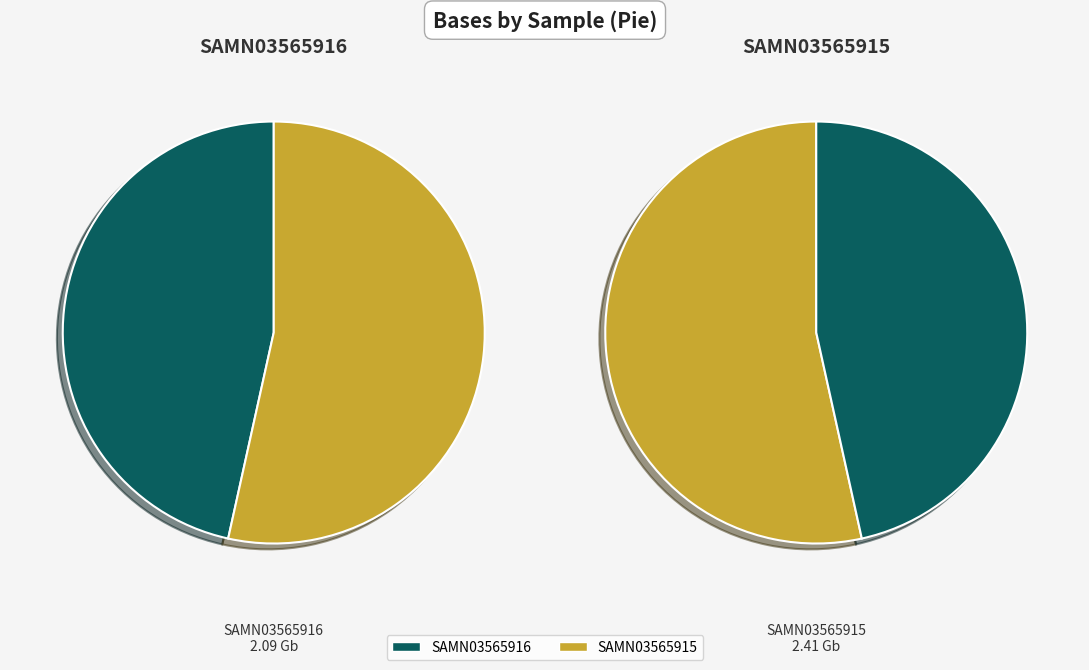

What percentage is the SAMN03565916 slice, to the nearest percent?

47%